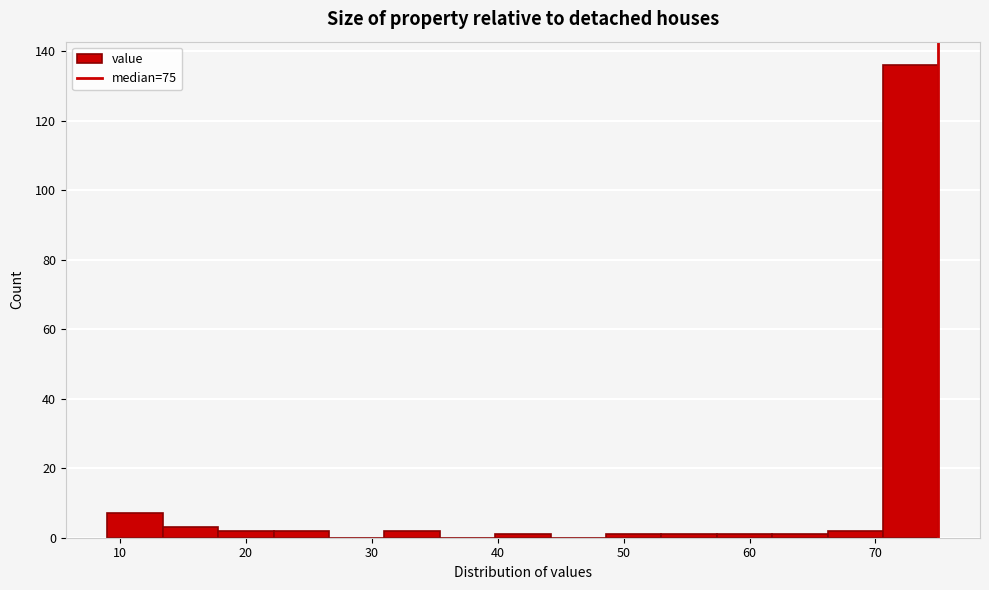

Which range on the x-axis has the tallest bar?

70.6 to 75.0